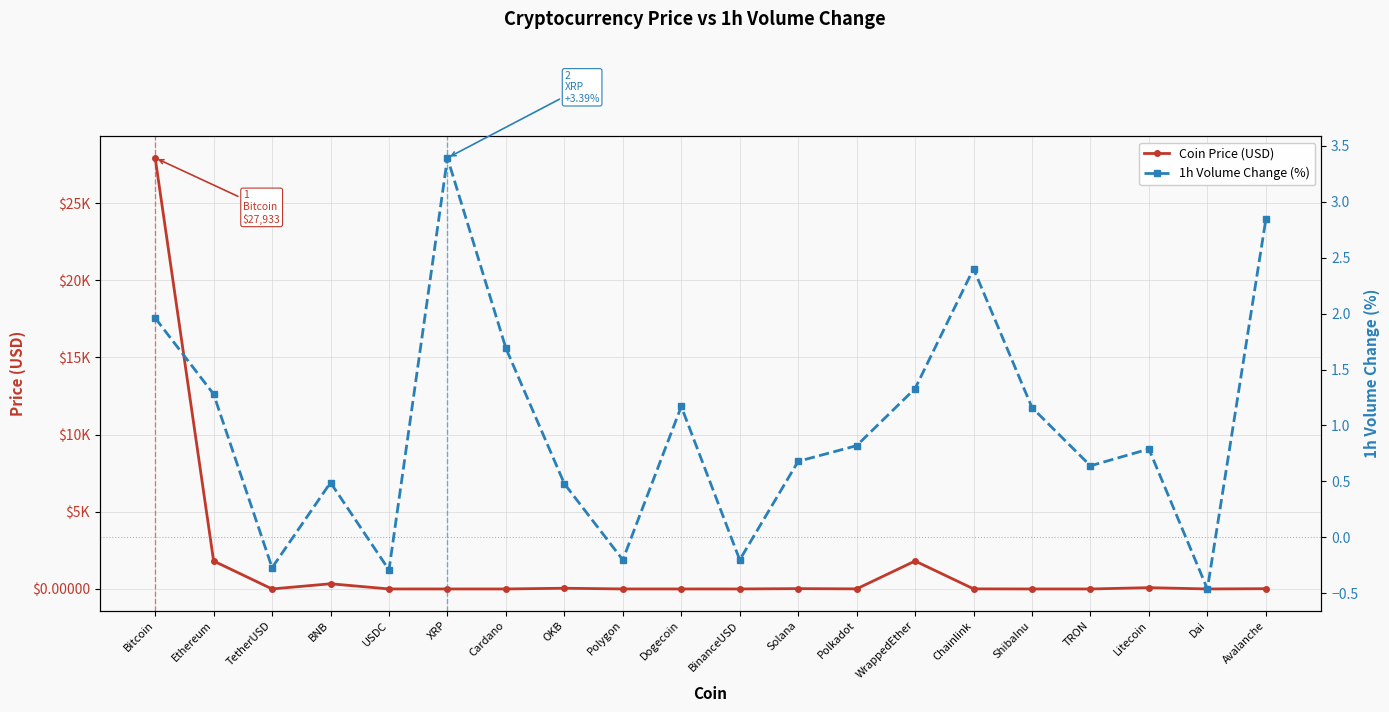

True or false: Coin Price (USD) and 1h Volume Change (%) intersect in this chart.

True